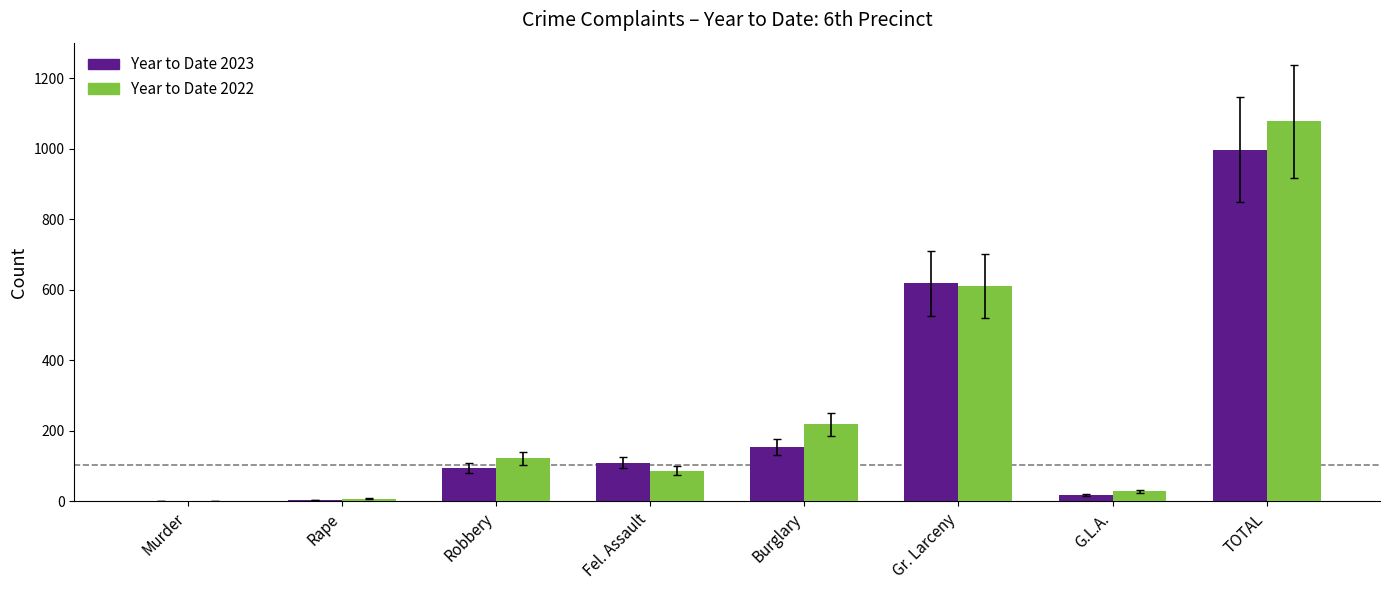

Where is Year to Date 2022 nearest to the value 539?

Gr. Larceny